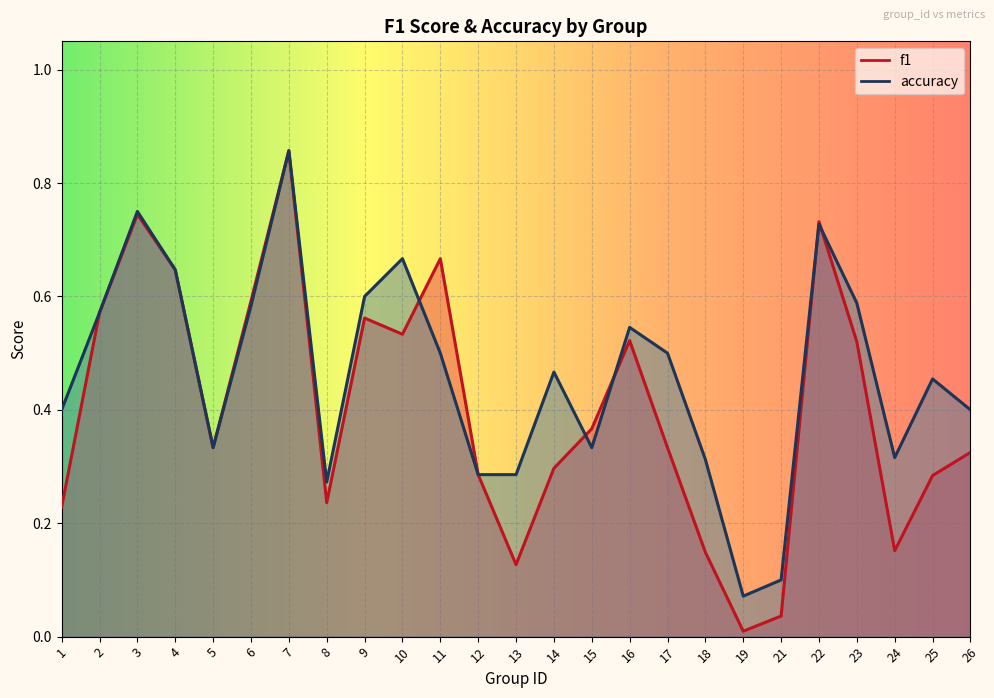

True or false: f1 has more than 2 interior local peaks.

True